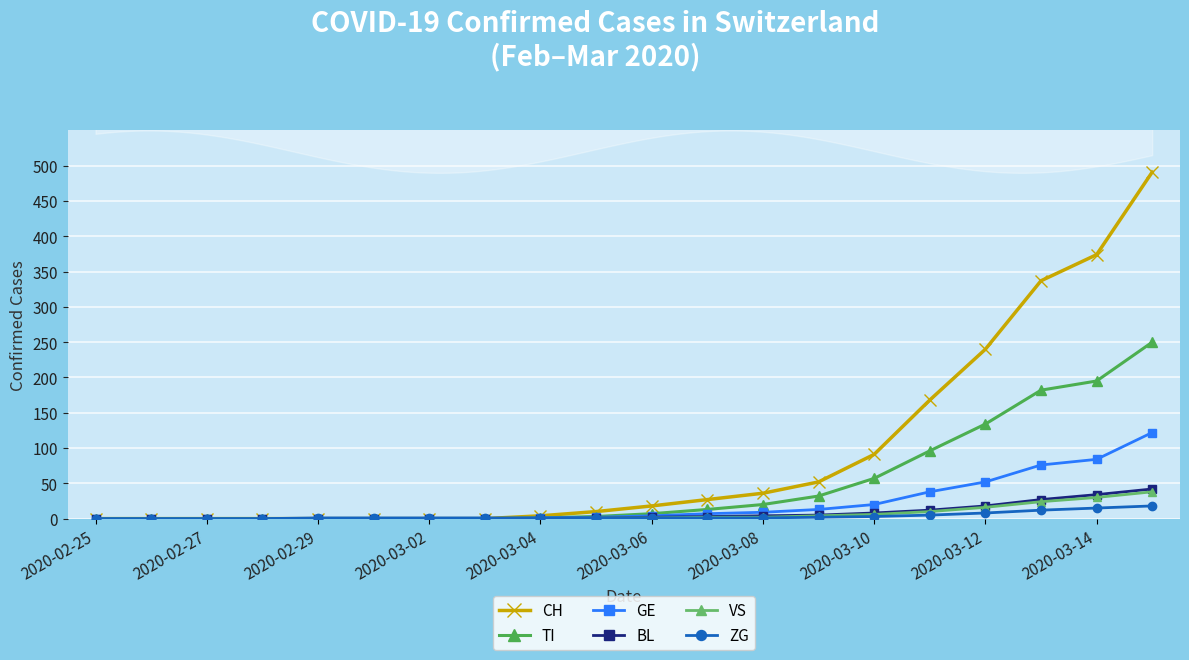

What is the maximum value shown in the chart?

491